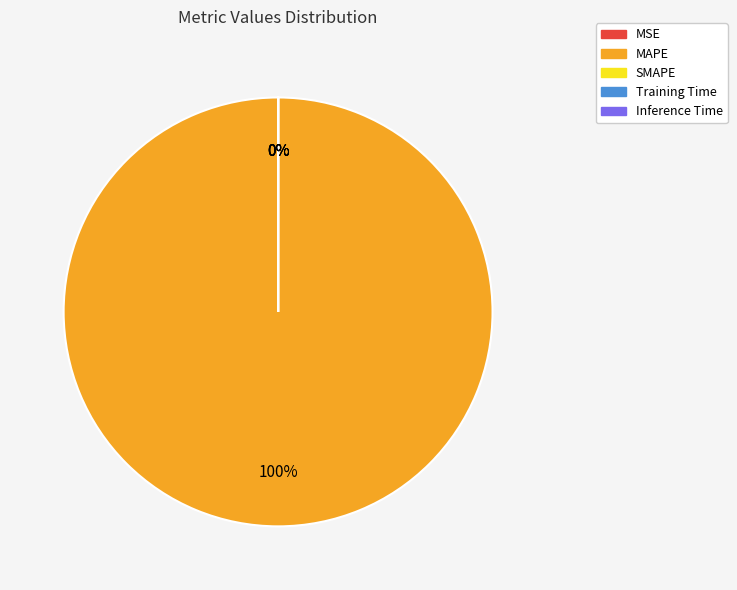

Count the number of slices in the pie.

5